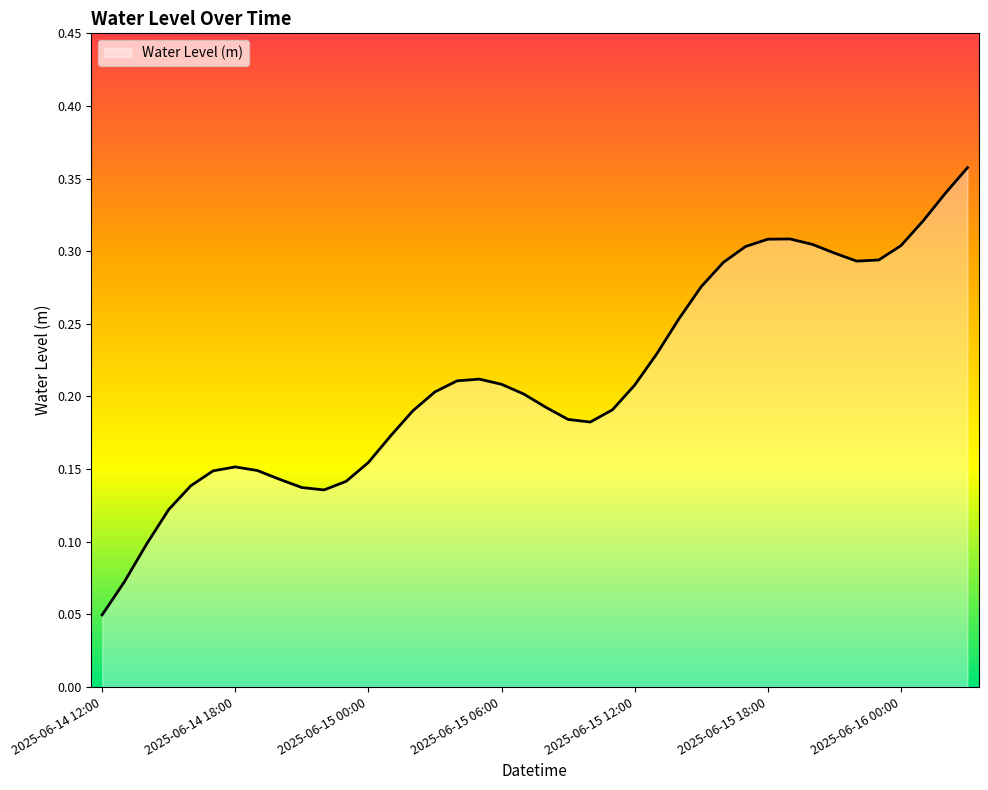

List the labels in order of value, smallest first.

2025-06-14 12:00, 2025-06-14 13:00, 2025-06-14 14:00, 2025-06-14 15:00, 2025-06-14 22:00, 2025-06-14 21:00, 2025-06-14 16:00, 2025-06-14 23:00, 2025-06-14 20:00, 2025-06-14 17:00, 2025-06-14 19:00, 2025-06-14 18:00, 2025-06-15 00:00, 2025-06-15 01:00, 2025-06-15 10:00, 2025-06-15 09:00, 2025-06-15 02:00, 2025-06-15 11:00, 2025-06-15 08:00, 2025-06-15 07:00, 2025-06-15 03:00, 2025-06-15 12:00, 2025-06-15 06:00, 2025-06-15 04:00, 2025-06-15 05:00, 2025-06-15 13:00, 2025-06-15 14:00, 2025-06-15 15:00, 2025-06-15 16:00, 2025-06-15 22:00, 2025-06-15 23:00, 2025-06-15 21:00, 2025-06-15 17:00, 2025-06-16 00:00, 2025-06-15 20:00, 2025-06-15 18:00, 2025-06-15 19:00, 2025-06-16 01:00, 2025-06-16 02:00, 2025-06-16 03:00